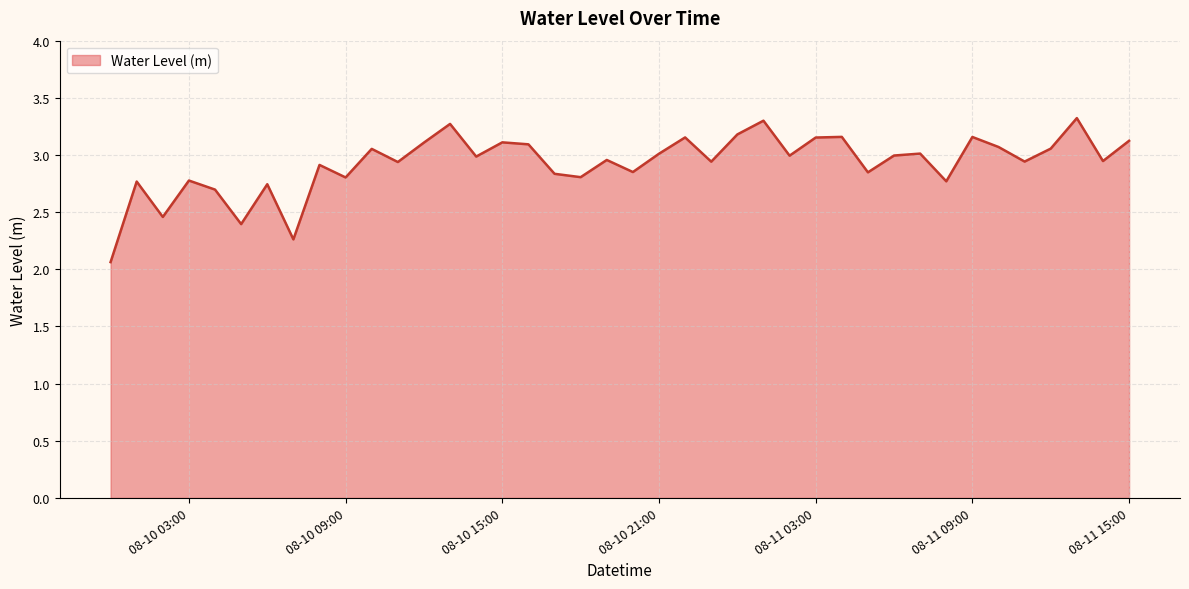

What is the difference between the maximum and minimum values?

1.3